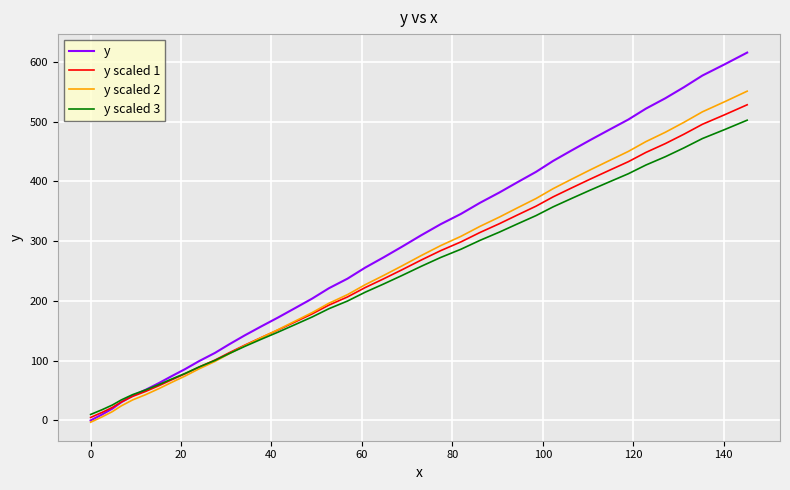

How many lines are shown in the chart?

4